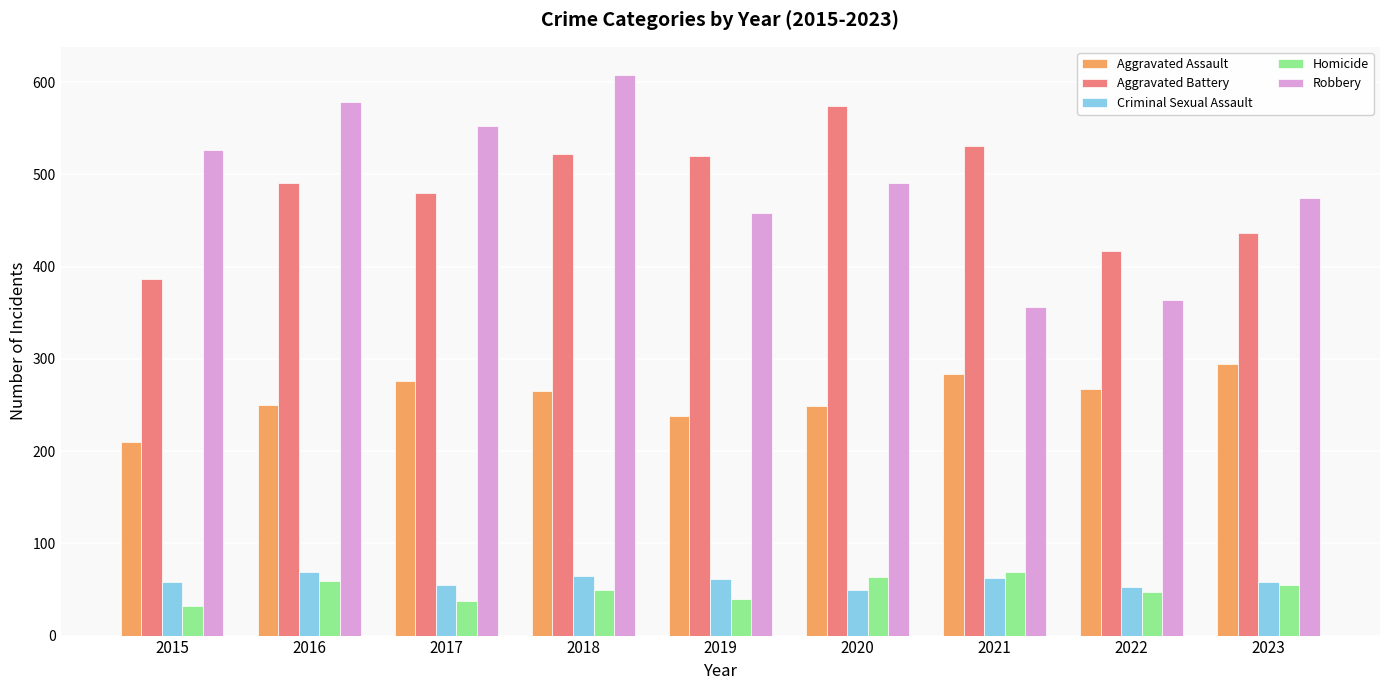

What value does the Aggravated Assault series have at 2018?

265